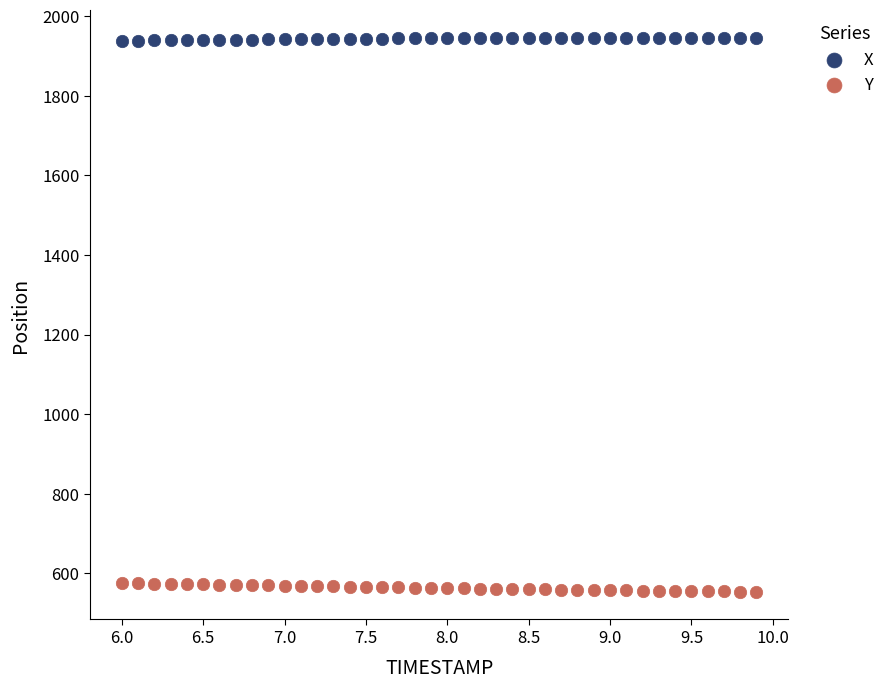

Which series contains the lowest Y value?

Y